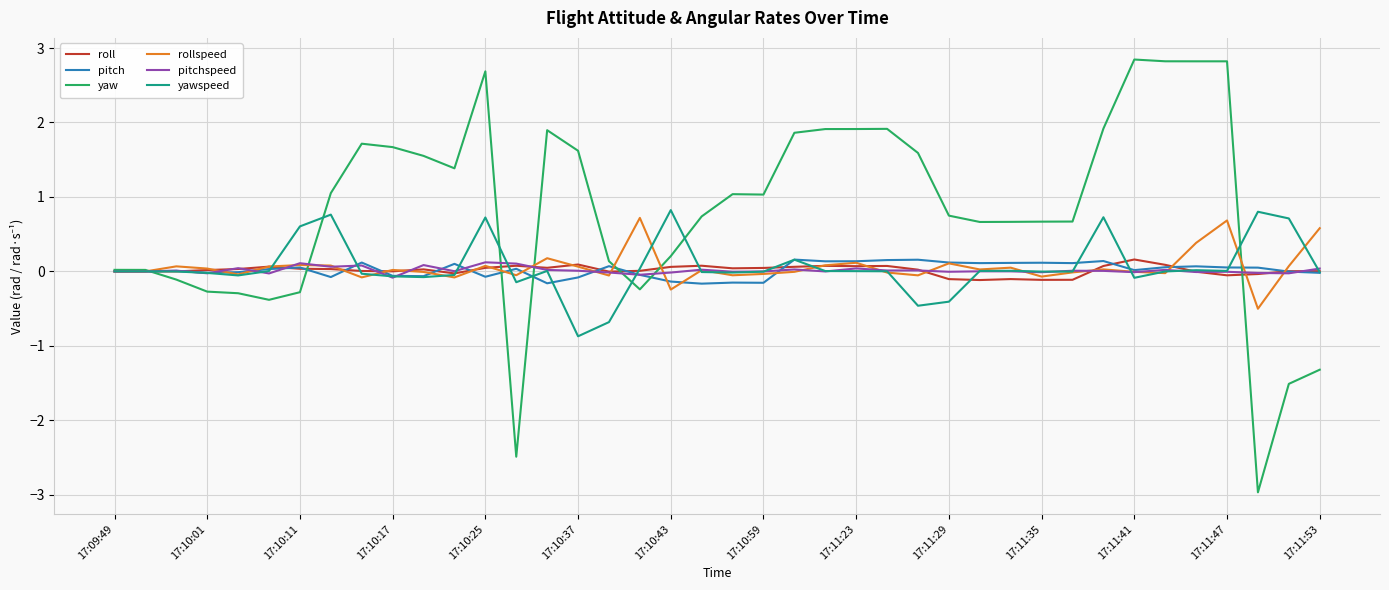

Which series has the largest total across all categories?

yaw